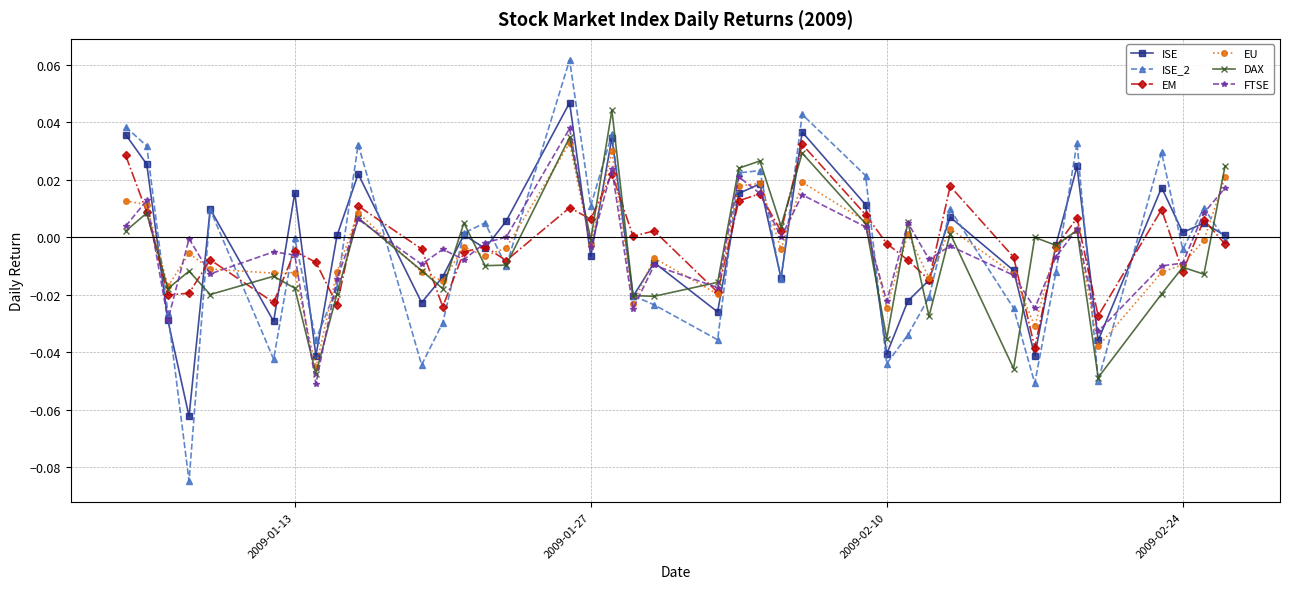

True or false: DAX and FTSE cross at least once.

True